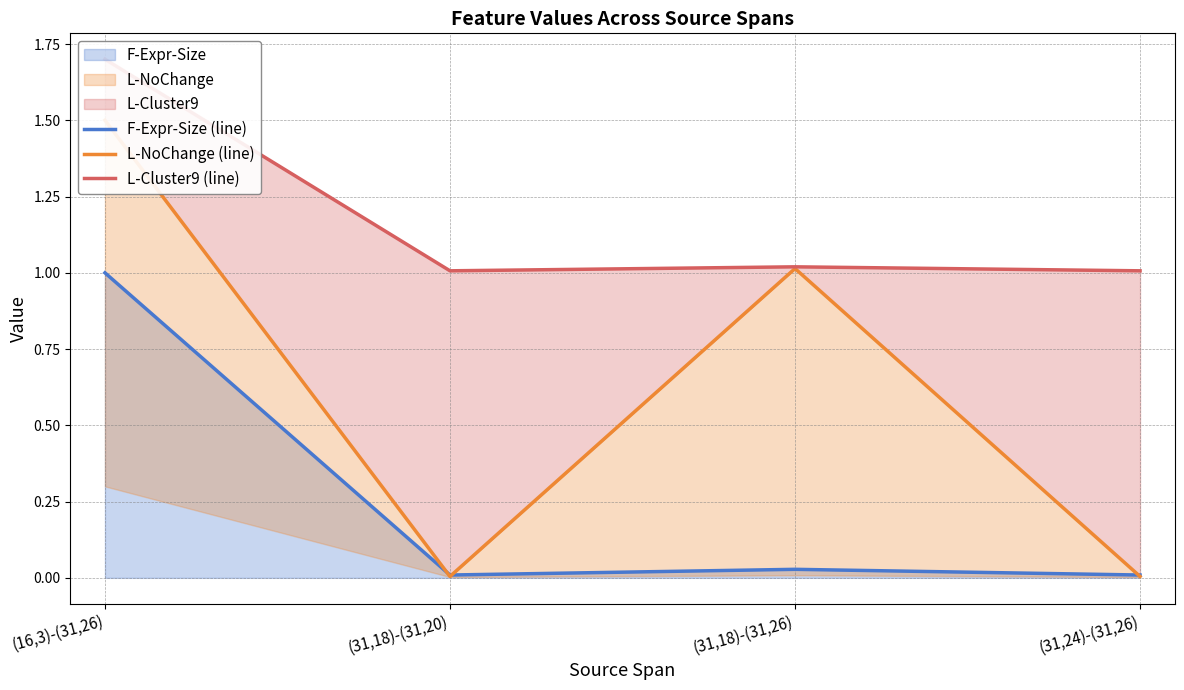

Is the value of L-NoChange (line) at (16,3)-(31,26) greater than the value of L-Cluster9 (line) at (31,18)-(31,20)?

Yes